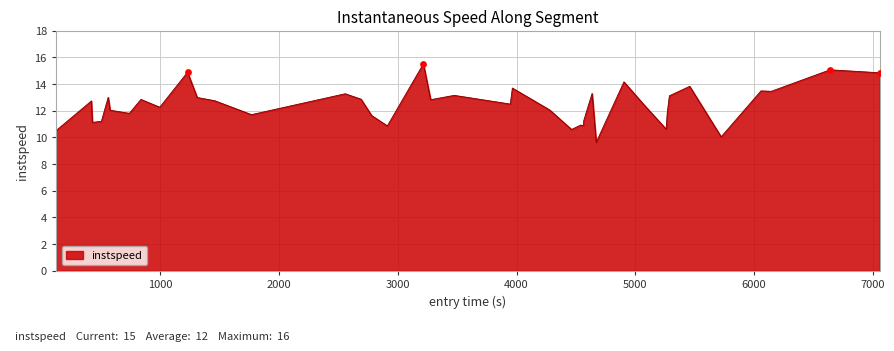

What is the difference between the maximum and minimum values?

5.9